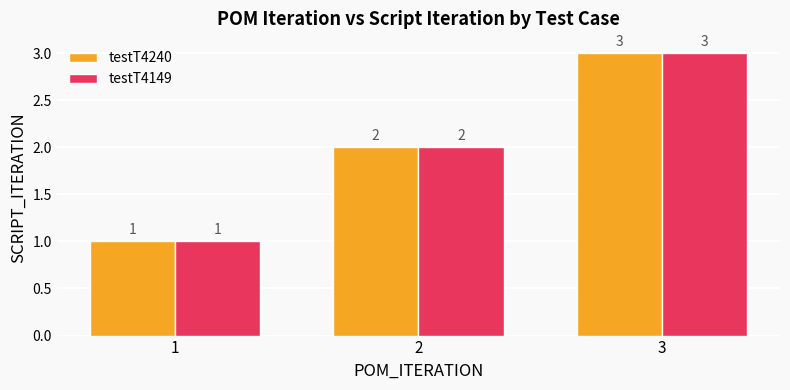

What is the total value across all series at 2?

4